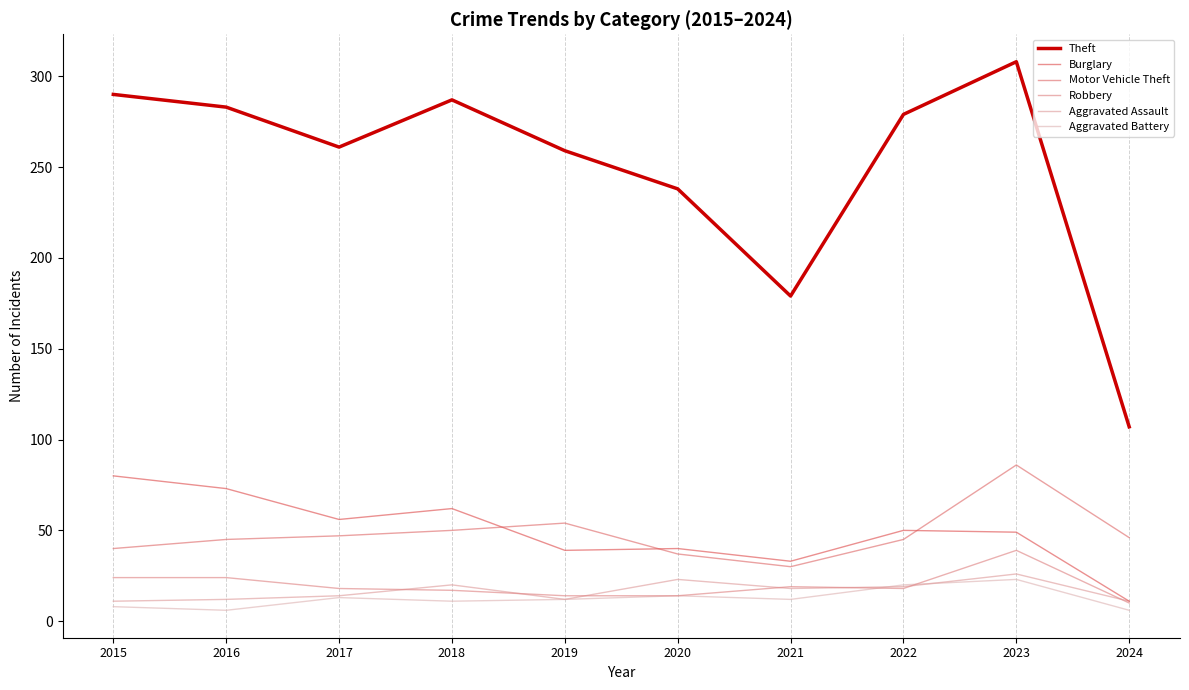

How many lines are shown in the chart?

6